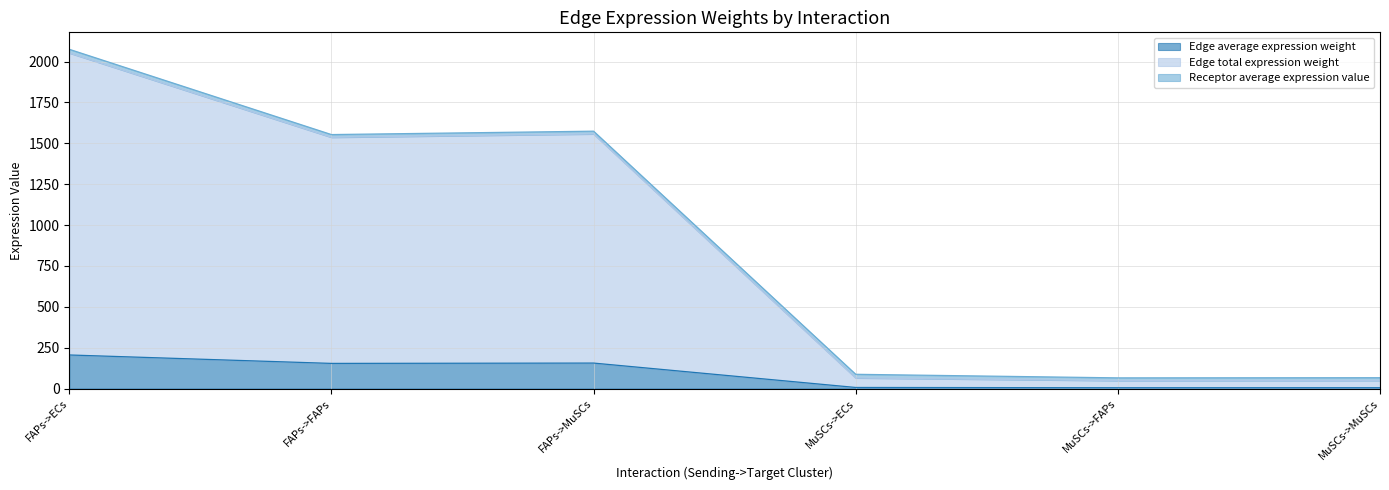

What is the difference between the Edge average expression weight values at FAPs->MuSCs and FAPs->FAPs?

2.1